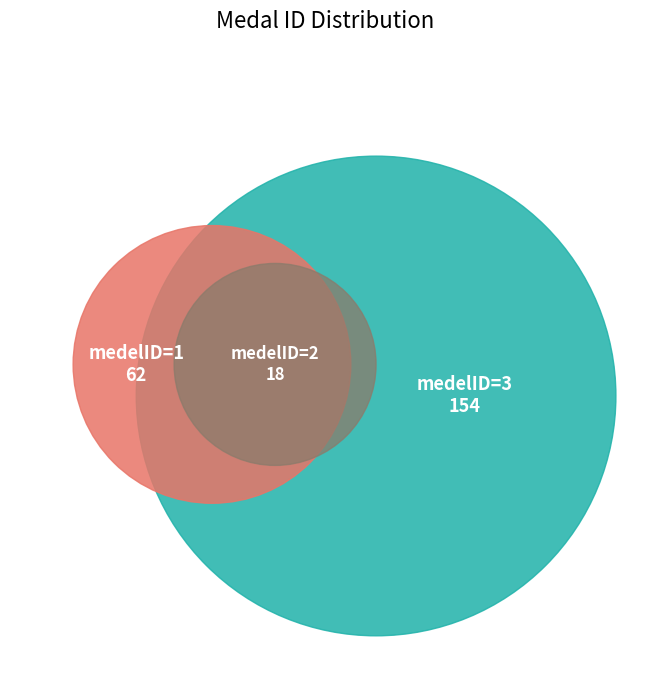

How many segments does this pie chart have?

3